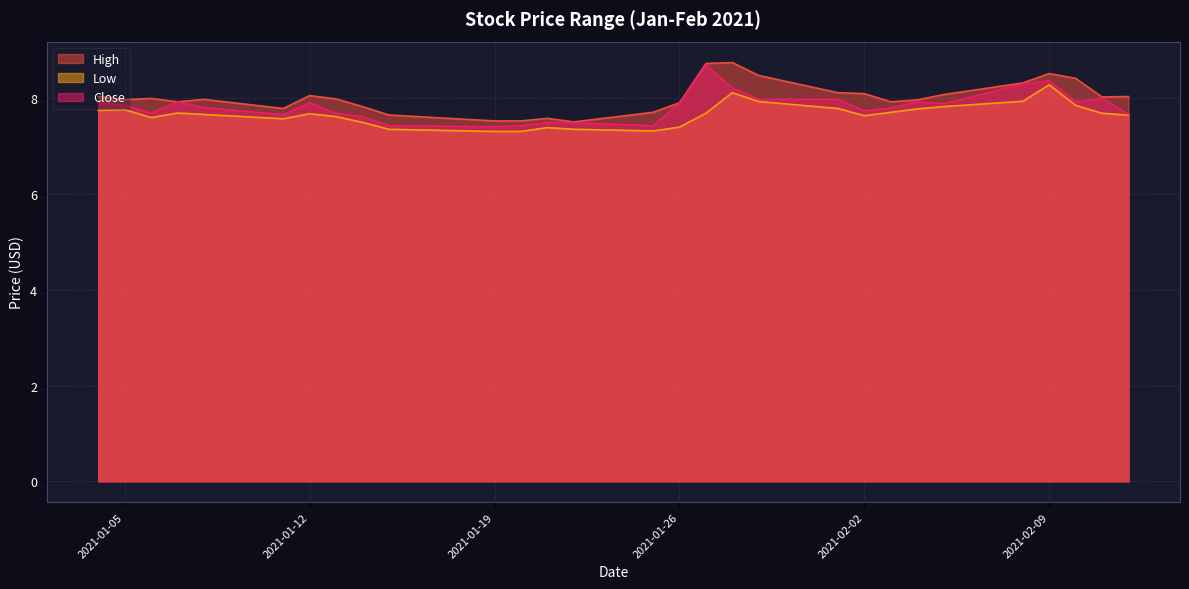

True or false: Close has a value of 4.8 at 2021-01-13.

False